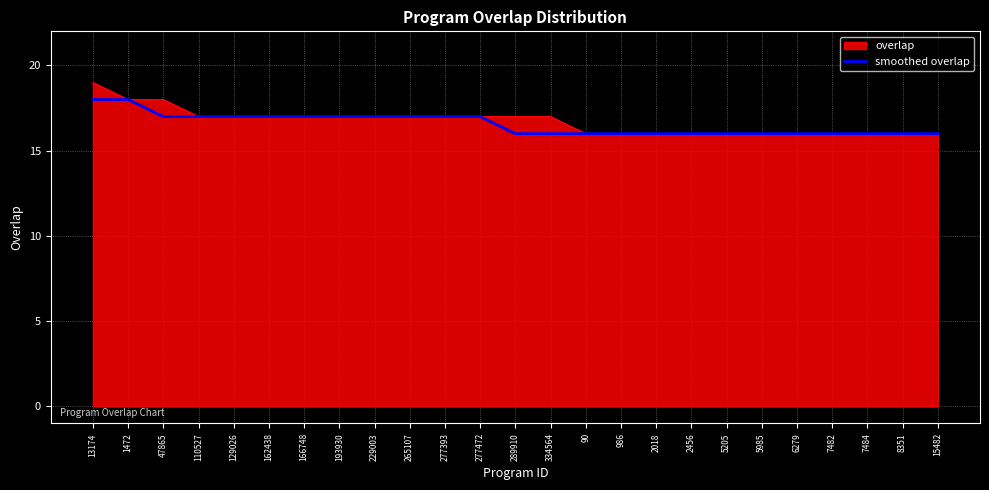

What position from the left is 5985?

20